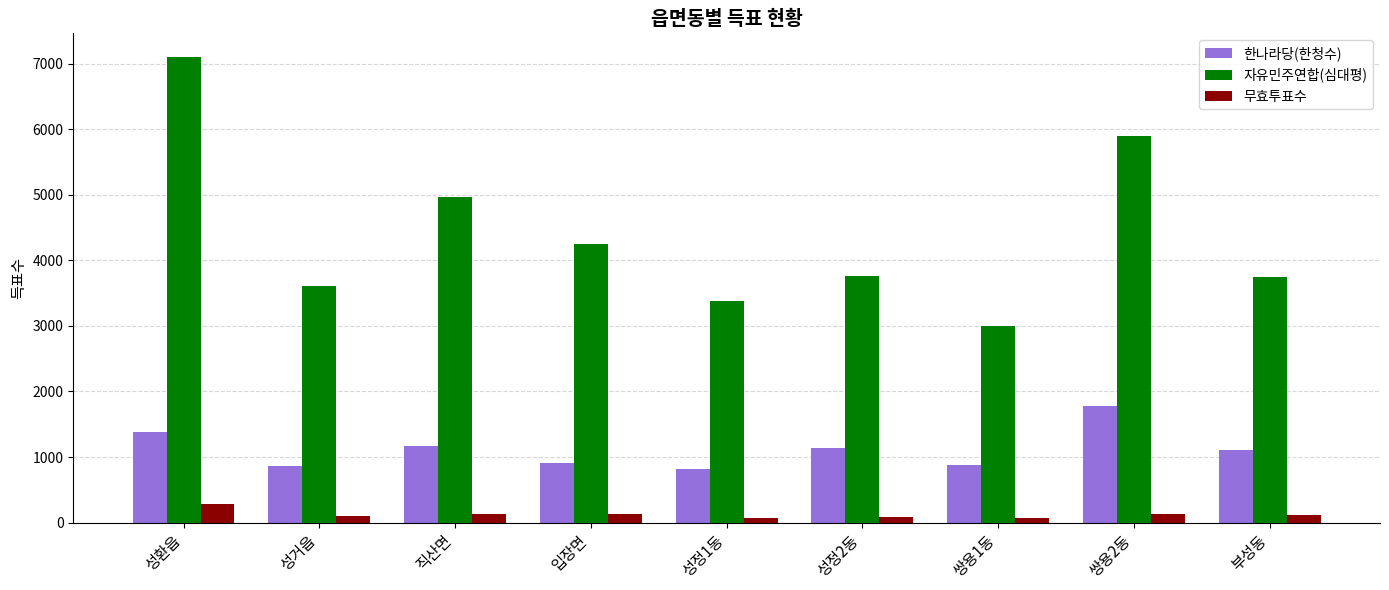

How many data points does each series have?

9